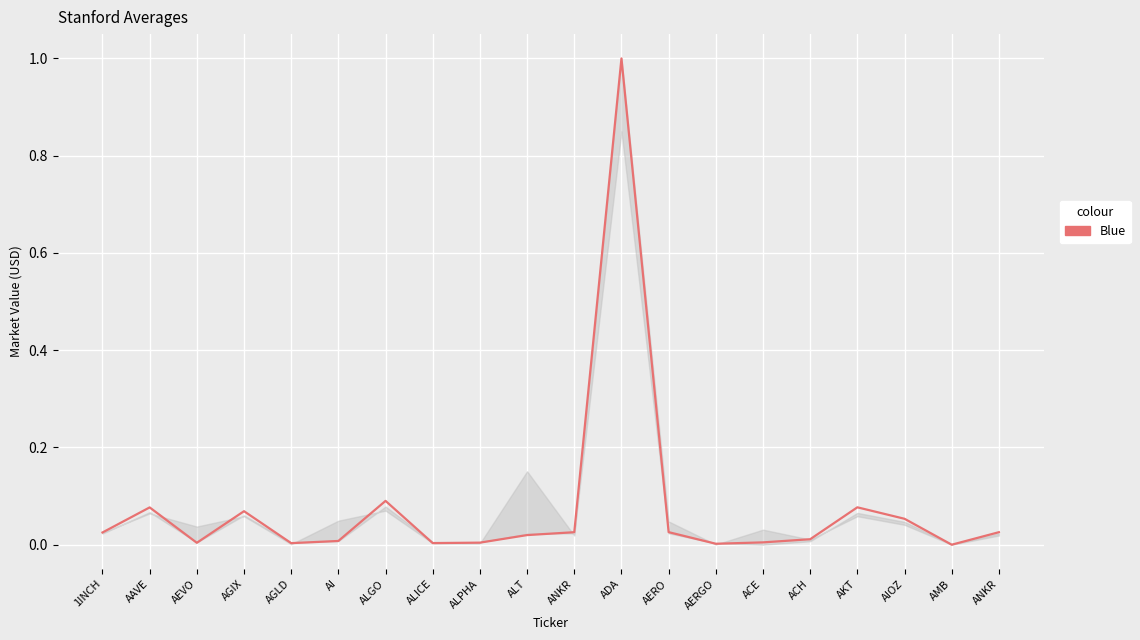

Reading left to right, transcribe all the data shown in this chart.

1INCH=0.0	AAVE=0.1	AEVO=0.0	AGIX=0.1	AGLD=0.0	AI=0.0	ALGO=0.1	ALICE=0.0	ALPHA=0.0	ALT=0.0	ANKR=0.0	ADA=1.0	AERO=0.0	AERGO=0.0	ACE=0.0	ACH=0.0	AKT=0.1	AIOZ=0.1	AMB=0.0	ANKR=0.0